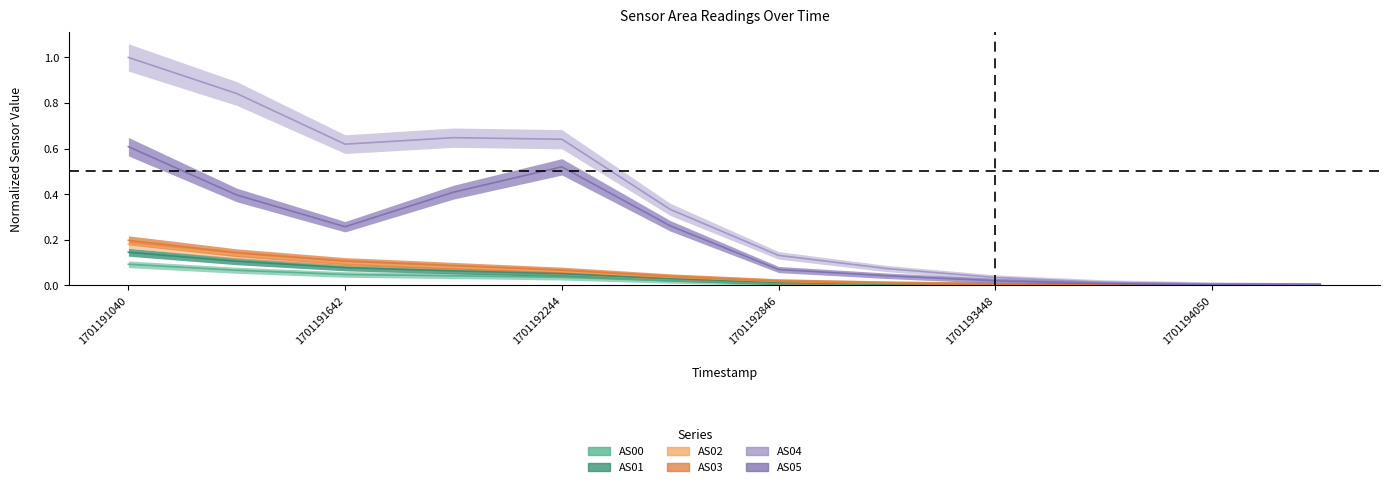

Which series changed the most between 1701192545 and 1701193147?

AS04